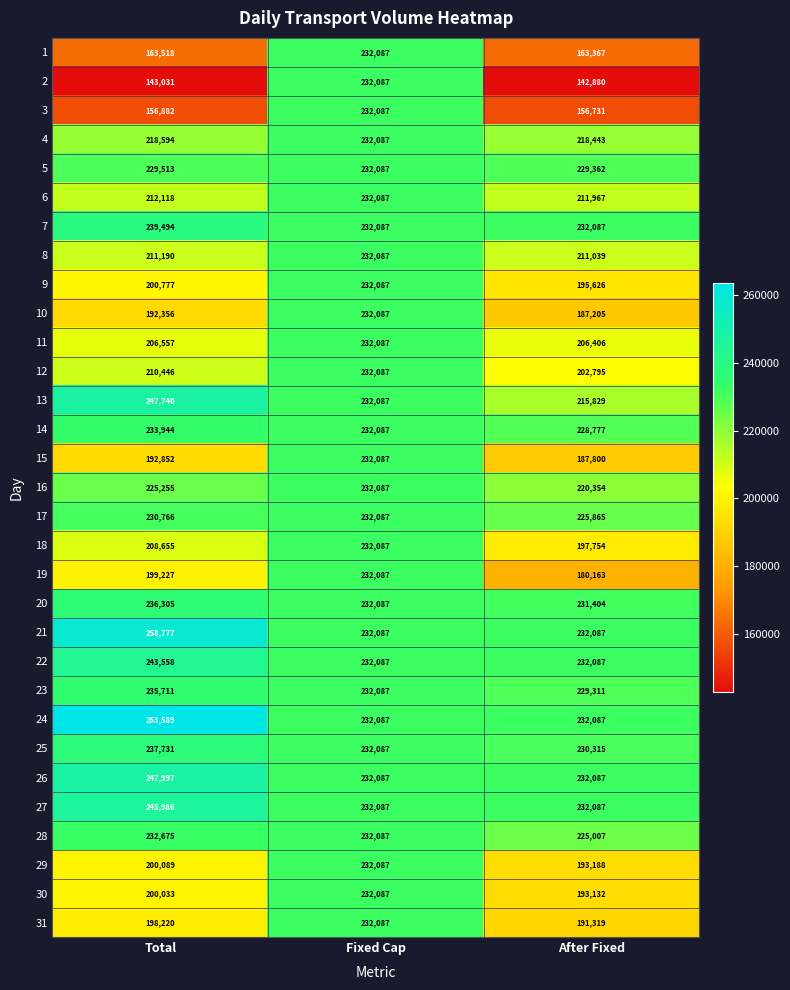

What is the total value across all series at After Fixed?

6468561